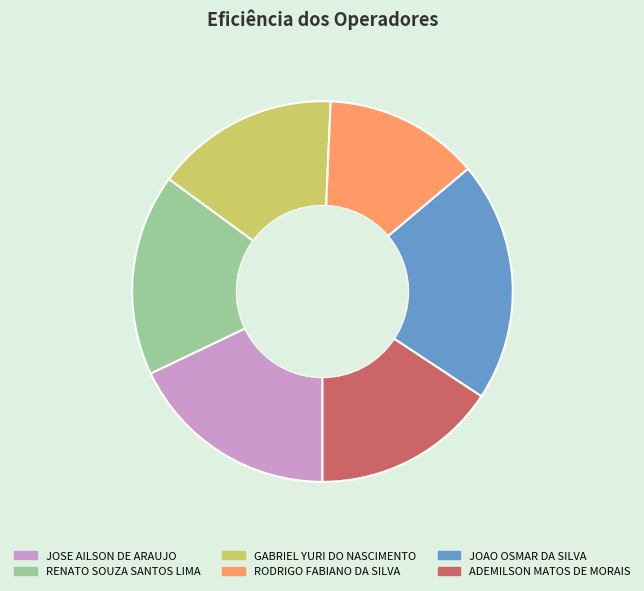

Is JOAO OSMAR DA SILVA the majority of the pie?

No